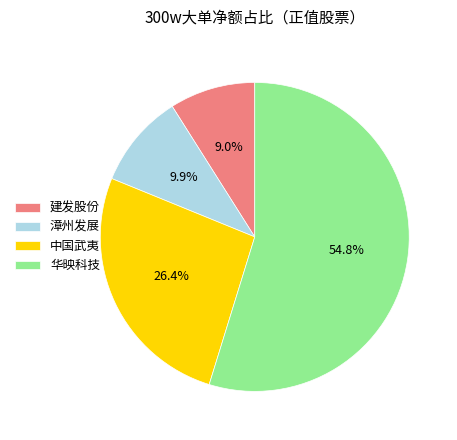

Does any single category account for the majority?

Yes